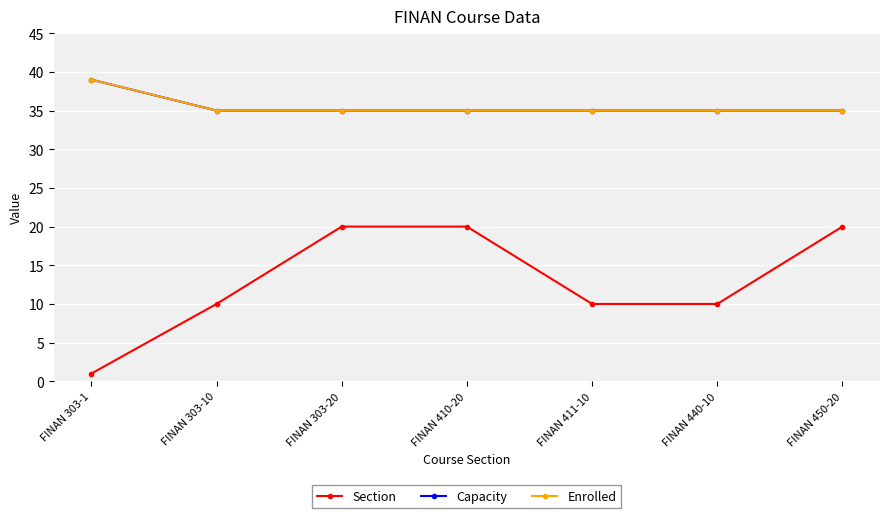

How many lines are shown in the chart?

3